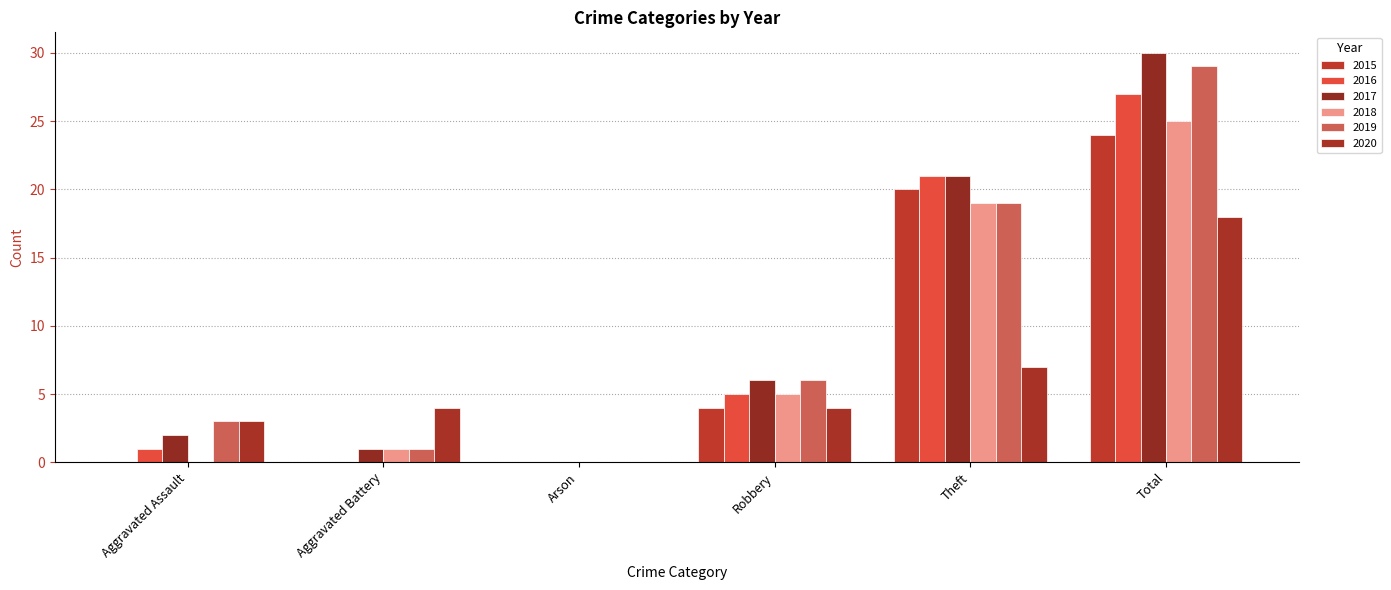

Rank the series at Theft from lowest to highest value.

2020, 2018, 2019, 2015, 2016, 2017